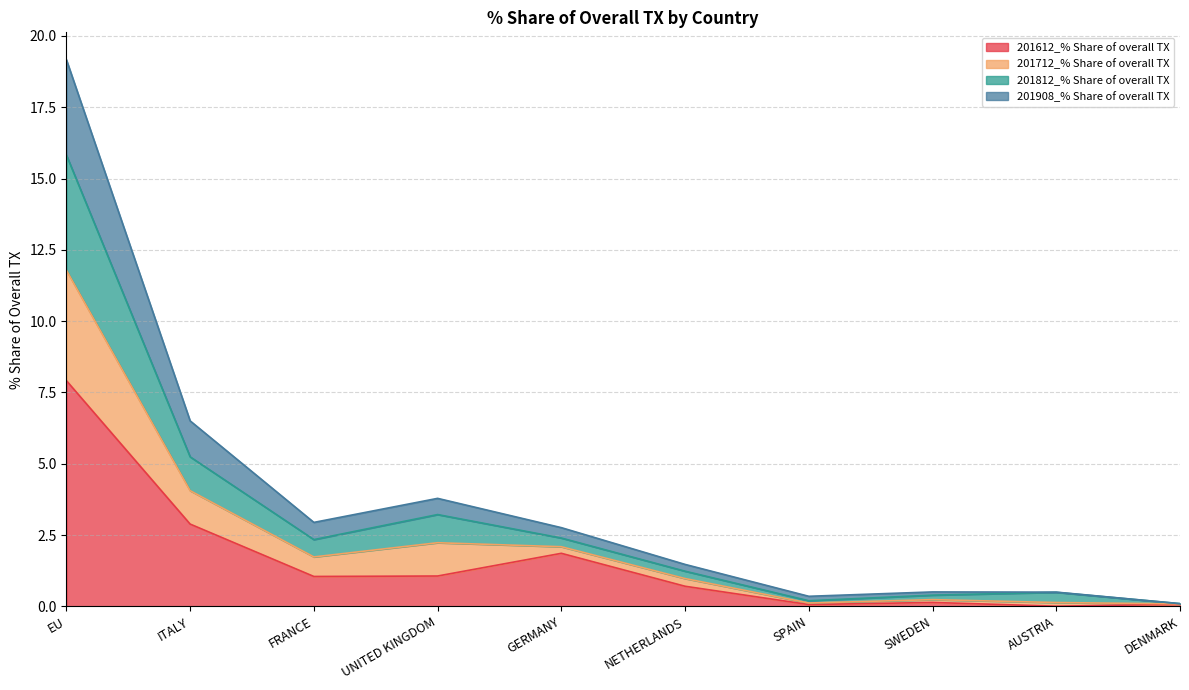

Which category has the highest value across all series?

EU